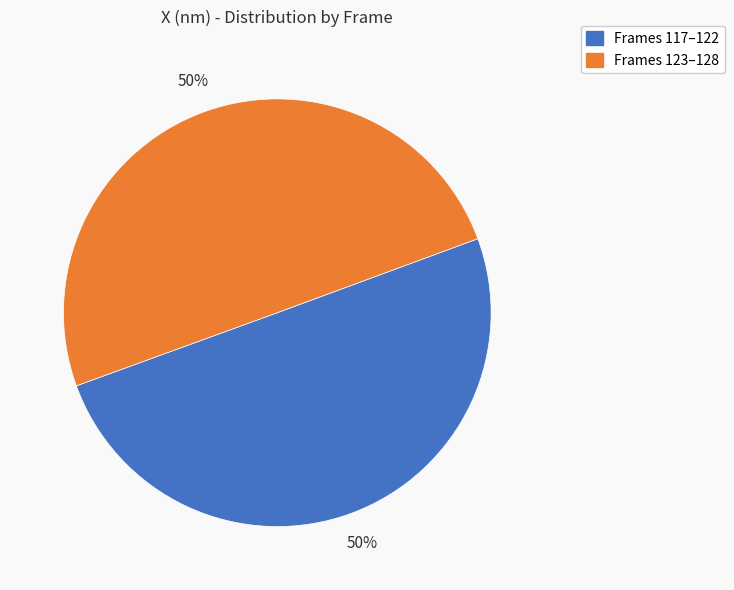

To the nearest percent, what is the average slice percentage?

50%